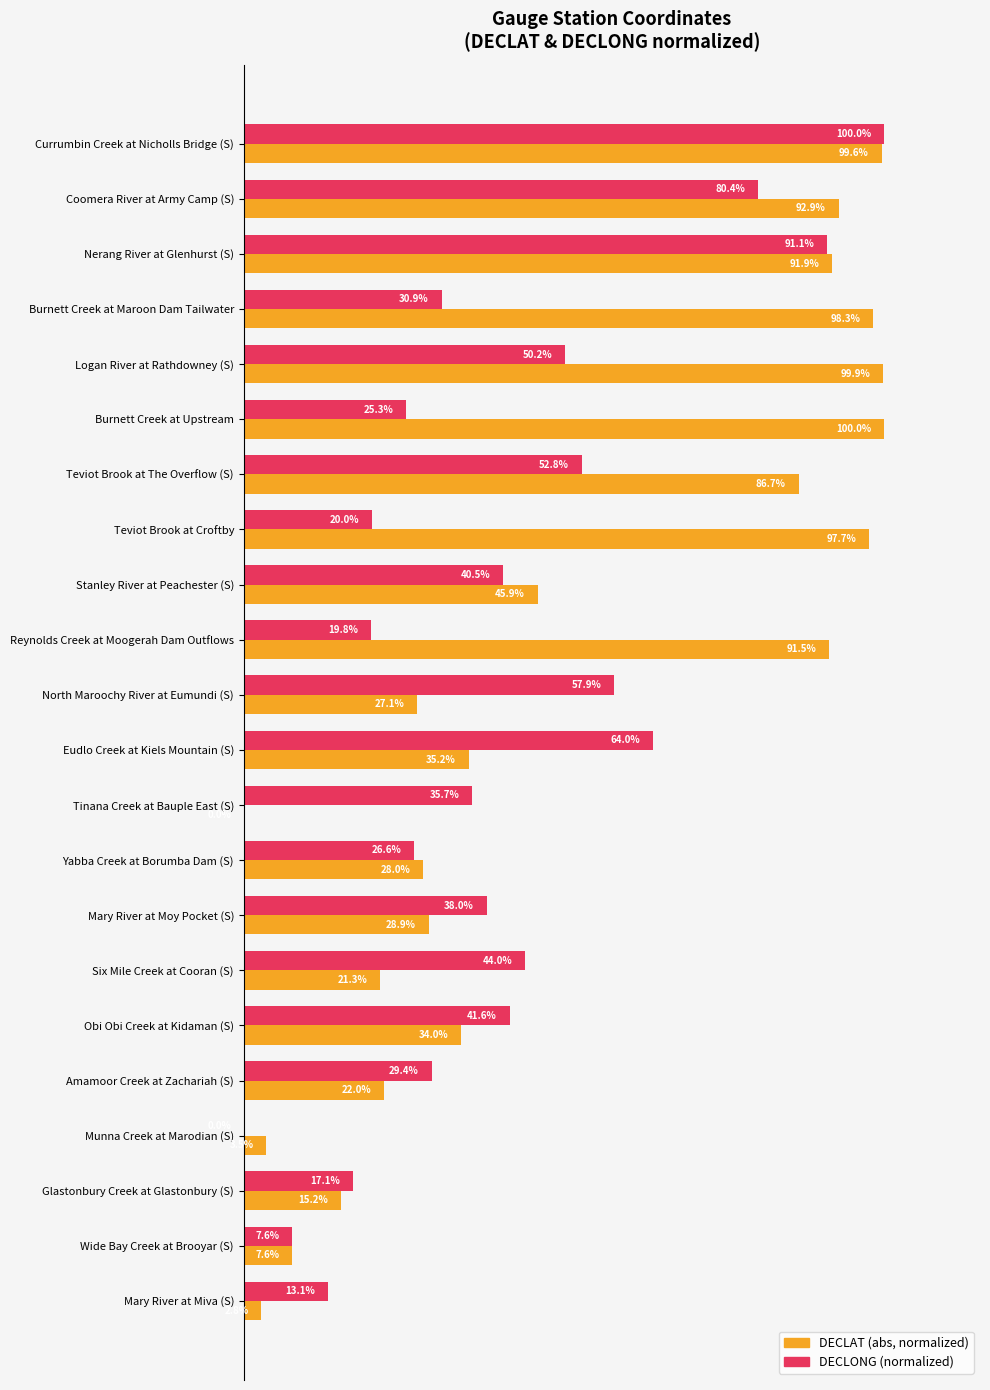

At which category is the sum across all series the highest?

Currumbin Creek at Nicholls Bridge (S)